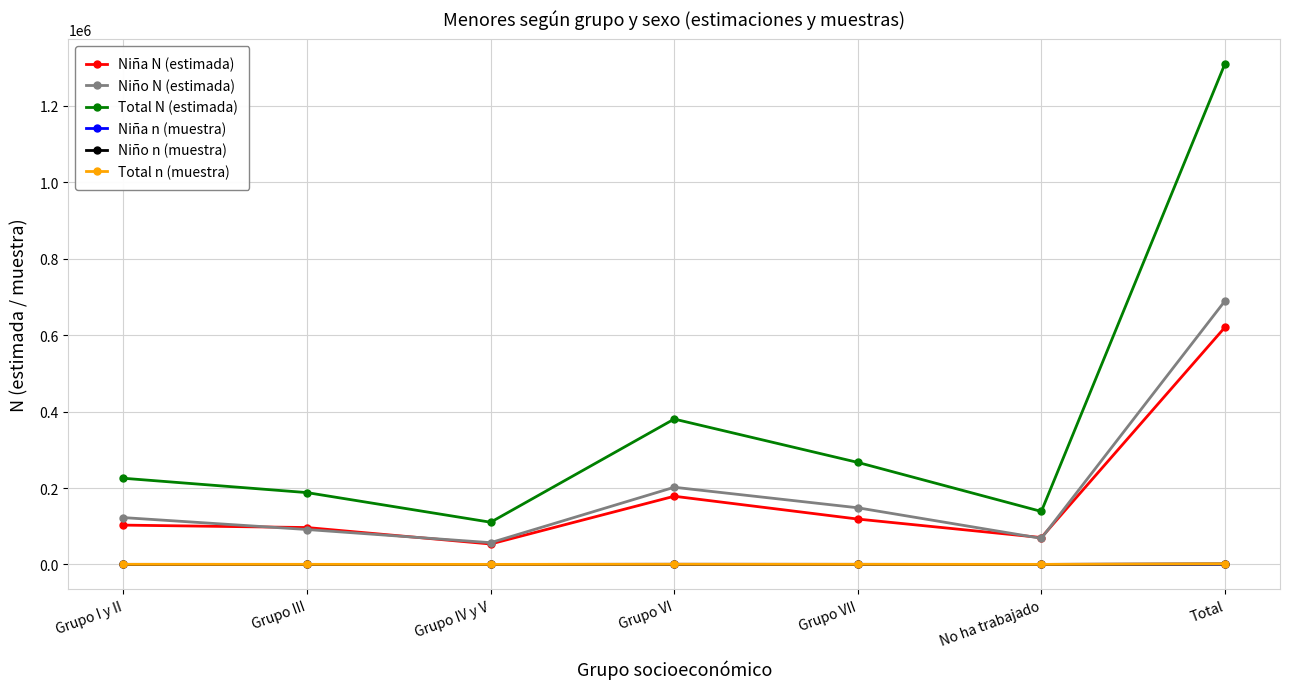

What is the label of the 1st point from the left?

Grupo I y II